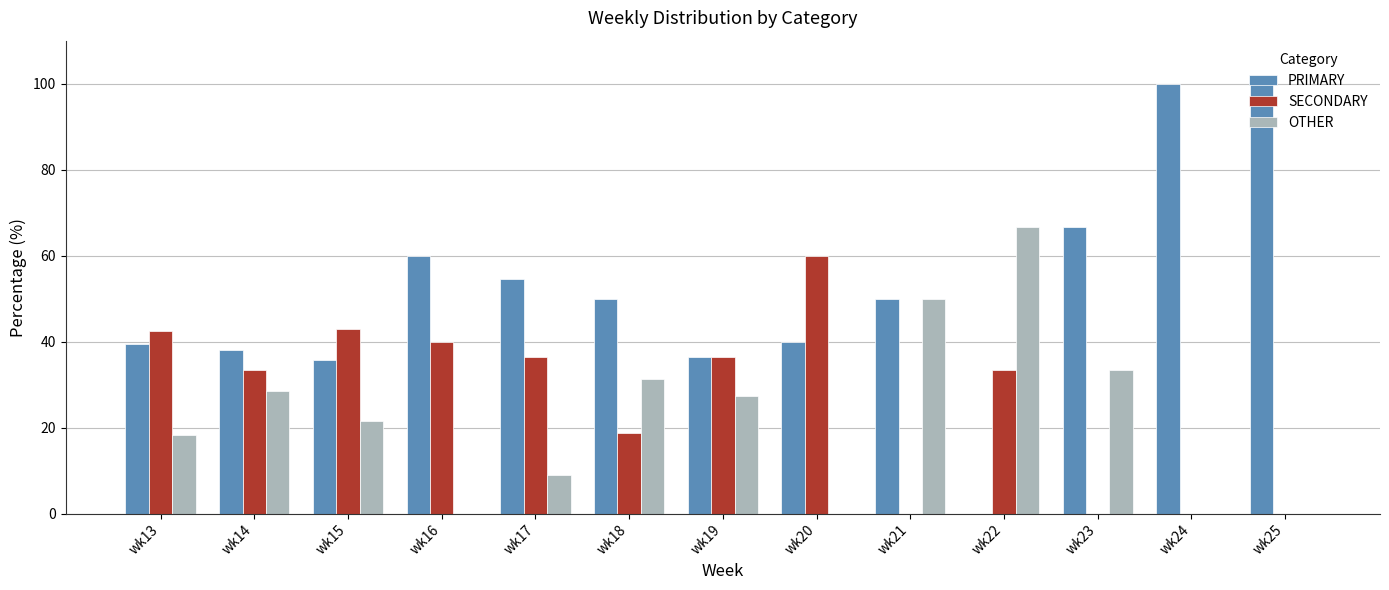

Read the SECONDARY value at wk13.

42.4